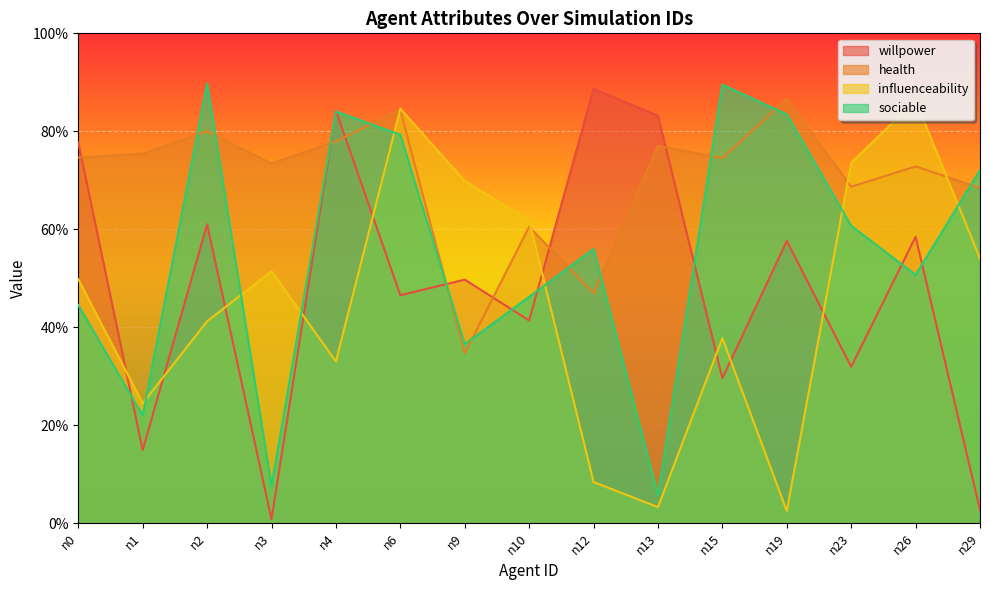

List the series in order of their peak value, lowest first.

influenceability, health, willpower, sociable